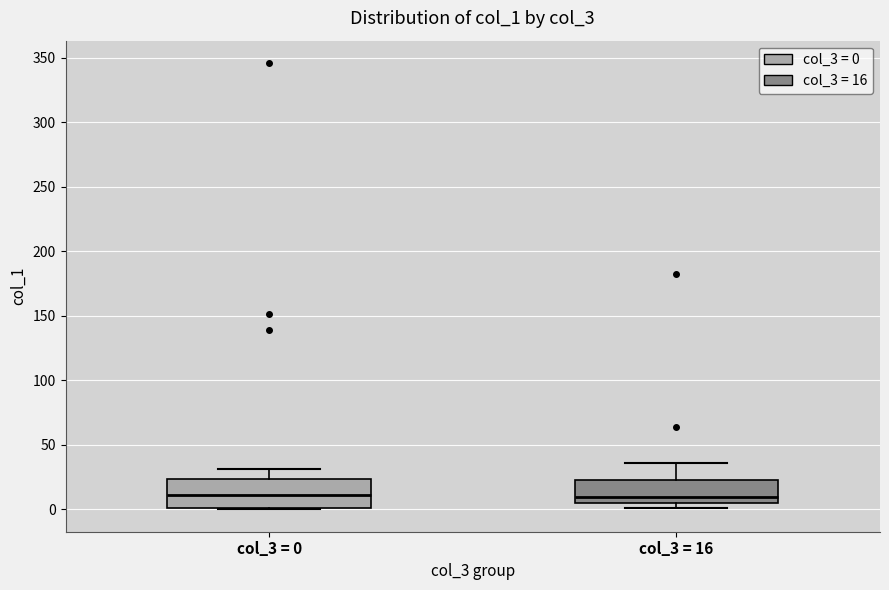

Reading left to right, read every box against the y-axis: the position of its median line, the range the box covers, and the ends of its whiskers. The values are not printed on the chart, so give them approximately, as read against the axis.

col_3 = 0: median 10, box 0 to 25, whiskers 0 to 30
col_3 = 16: median 10, box 5 to 25, whiskers 0 to 35